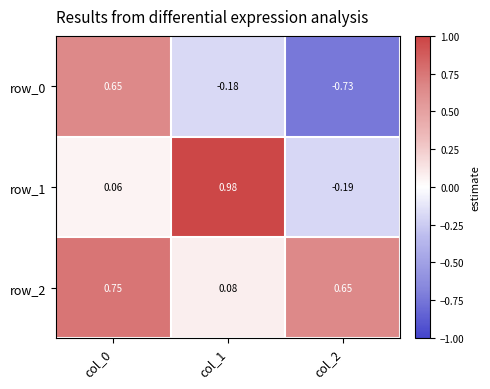

List the labels in order of row_2 value, smallest first.

col_1, col_2, col_0